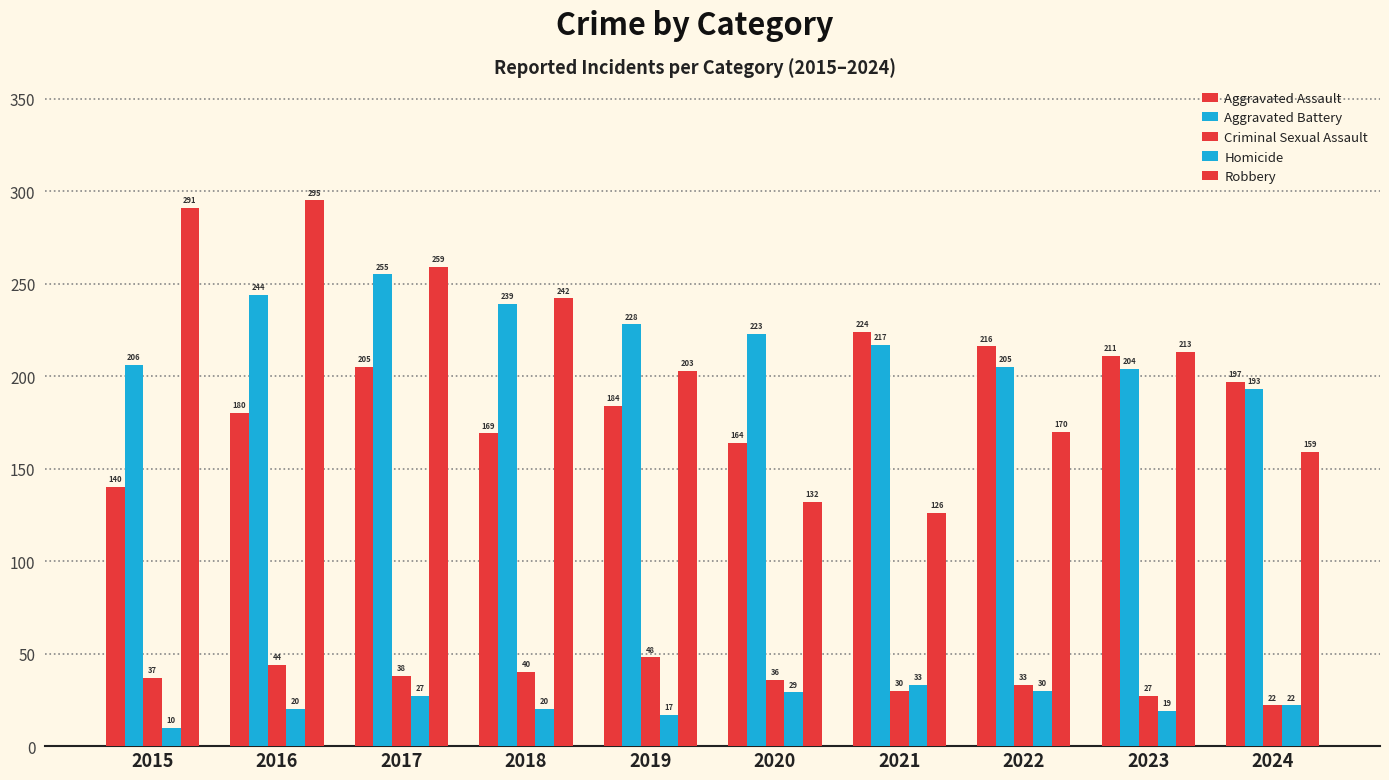

Is the value of Aggravated Assault at 2023 greater than the value of Aggravated Battery at 2019?

No